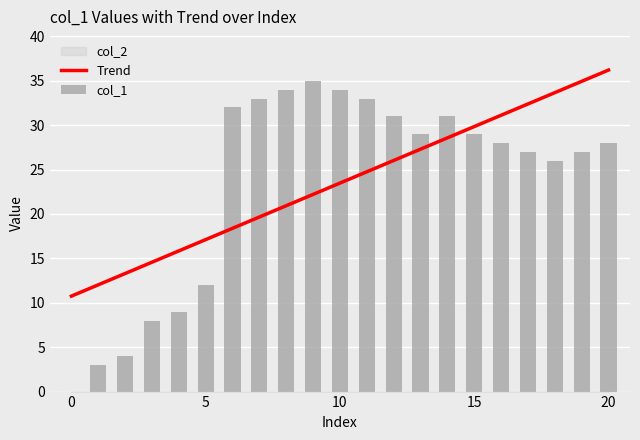

The Trend series shows 36.2 at 20. True or false?

True